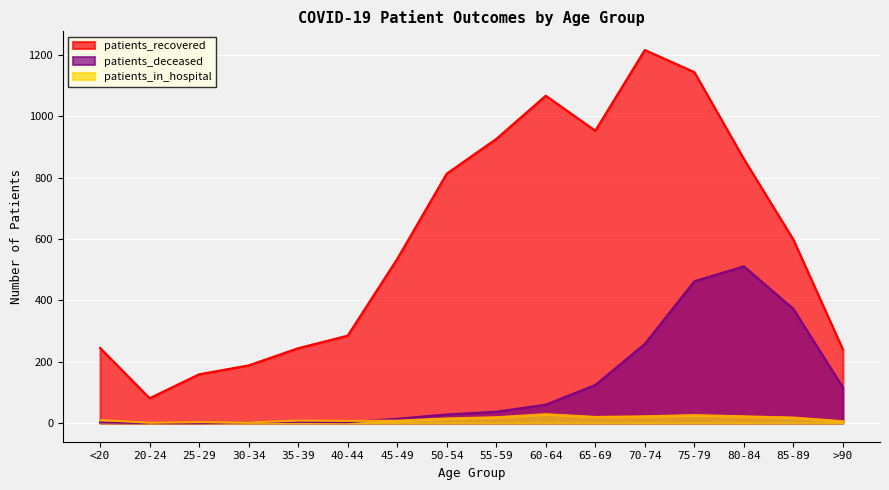

Where is the first local minimum for patients_in_hospital?

20-24